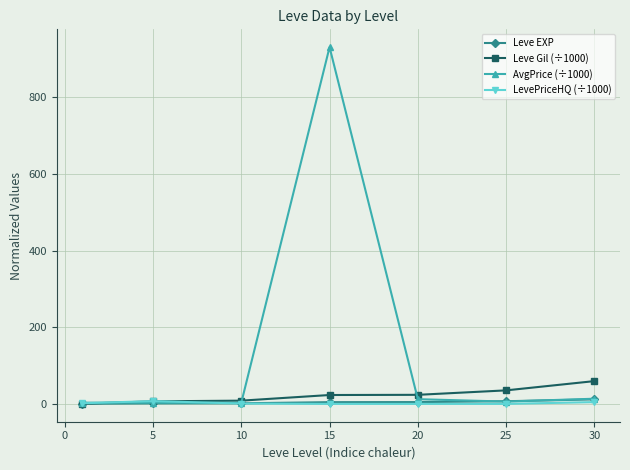

What are all the series names shown in the legend?

Leve EXP, Leve Gil (÷1000), AvgPrice (÷1000), LevePriceHQ (÷1000)